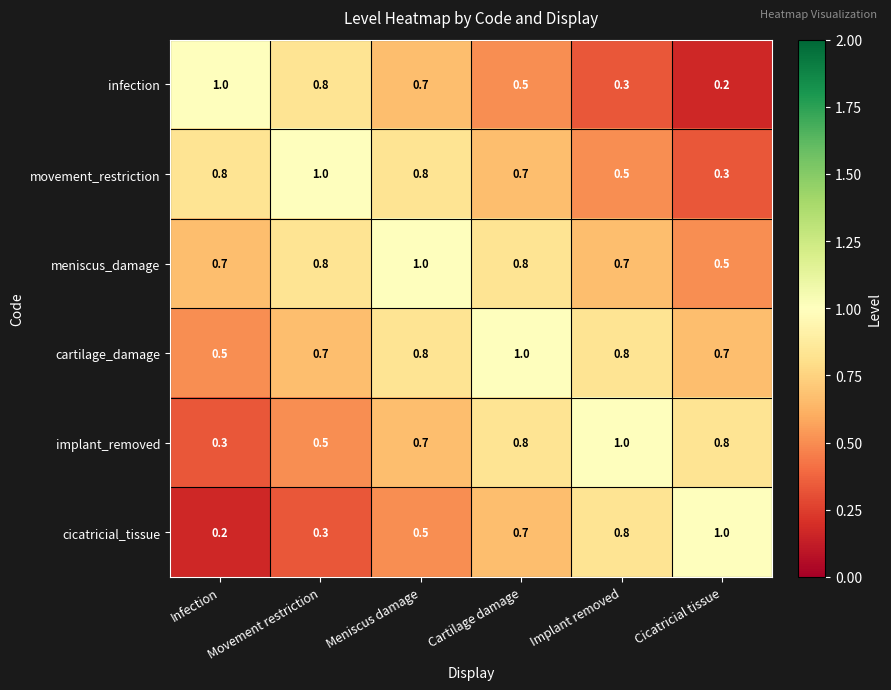

What is the sum of all movement_restriction values?

4.1